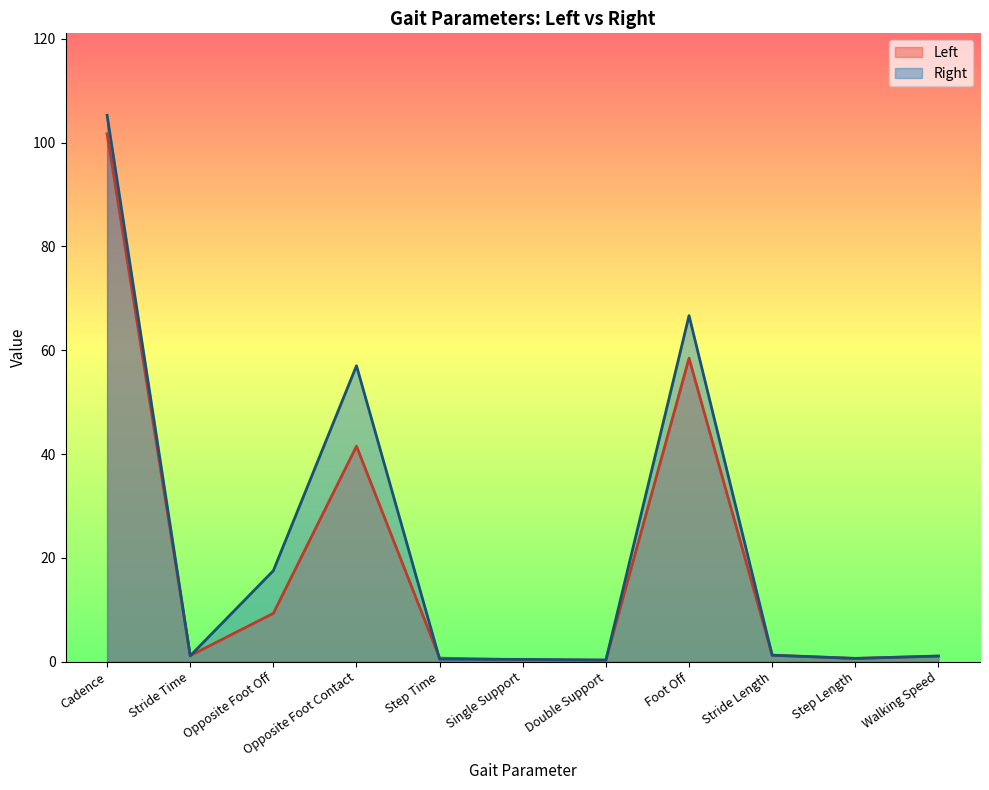

Rank the categories by Left value from highest to lowest.

Cadence, Foot Off, Opposite Foot Contact, Opposite Foot Off, Stride Length, Stride Time, Walking Speed, Step Time, Step Length, Single Support, Double Support